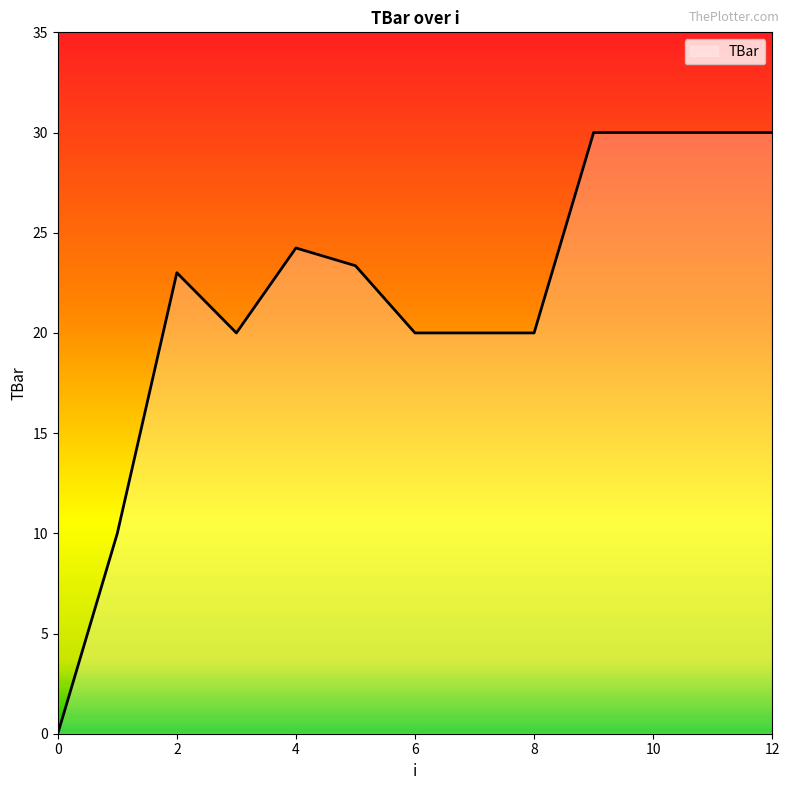

What is the greatest value displayed?

30.0